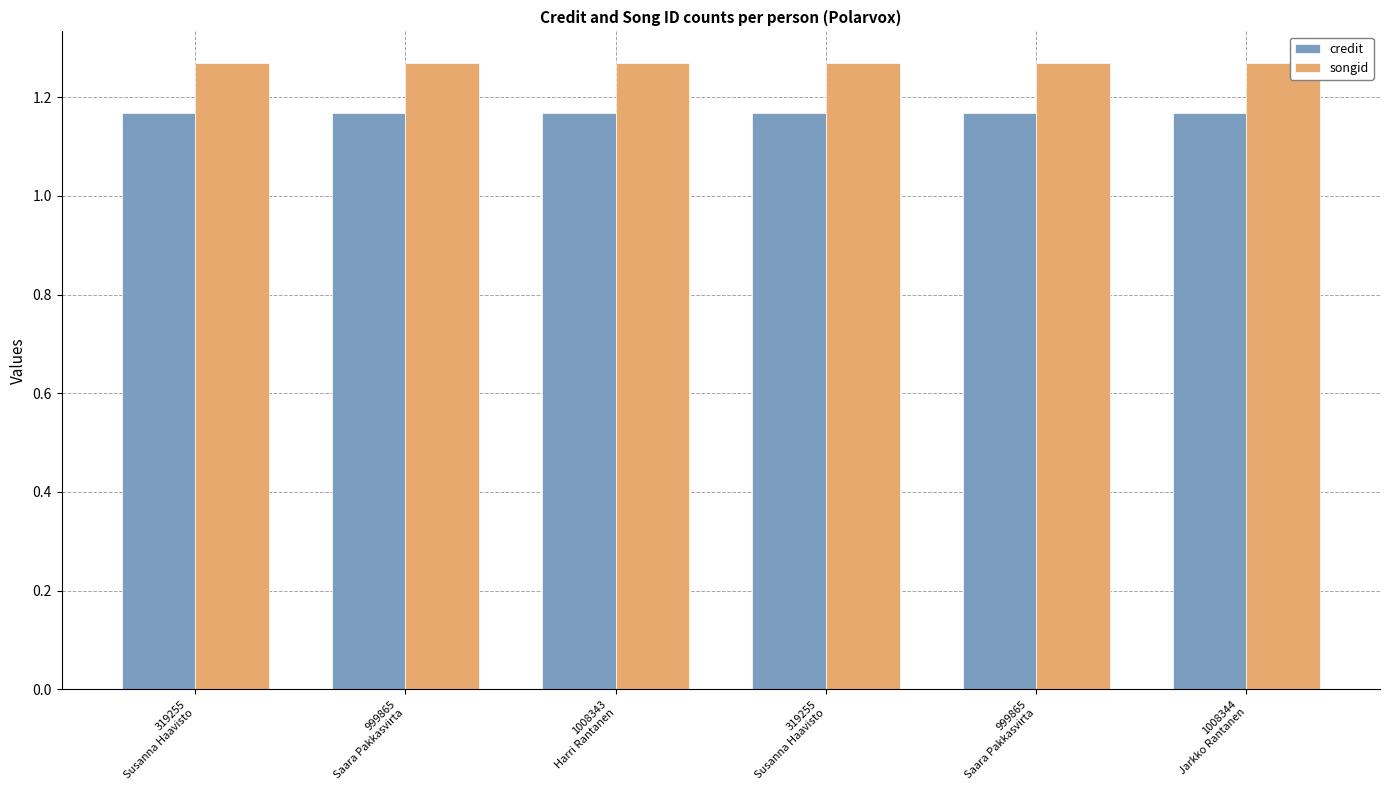

What is the difference between the highest and lowest values at 999865
Saara Pakkasvirta?

0.1